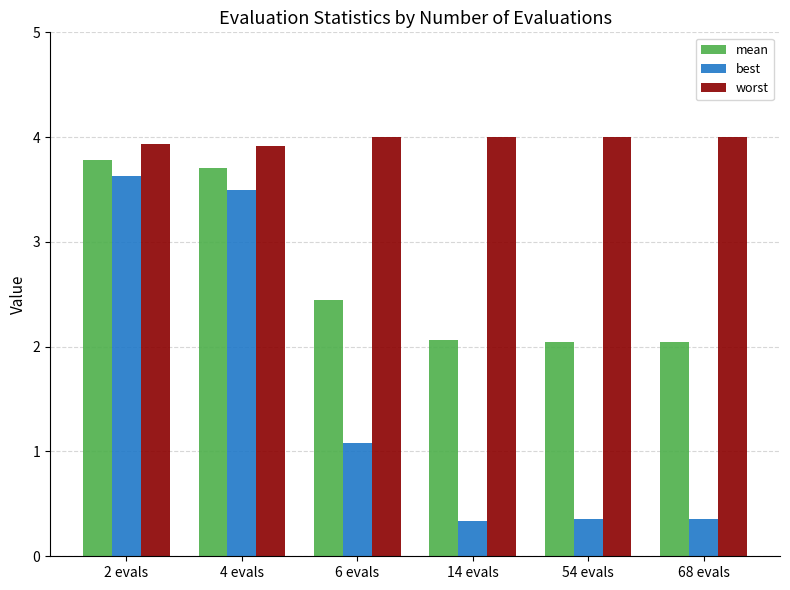

Is it true that best equals 6.0 at 2 evals?

False